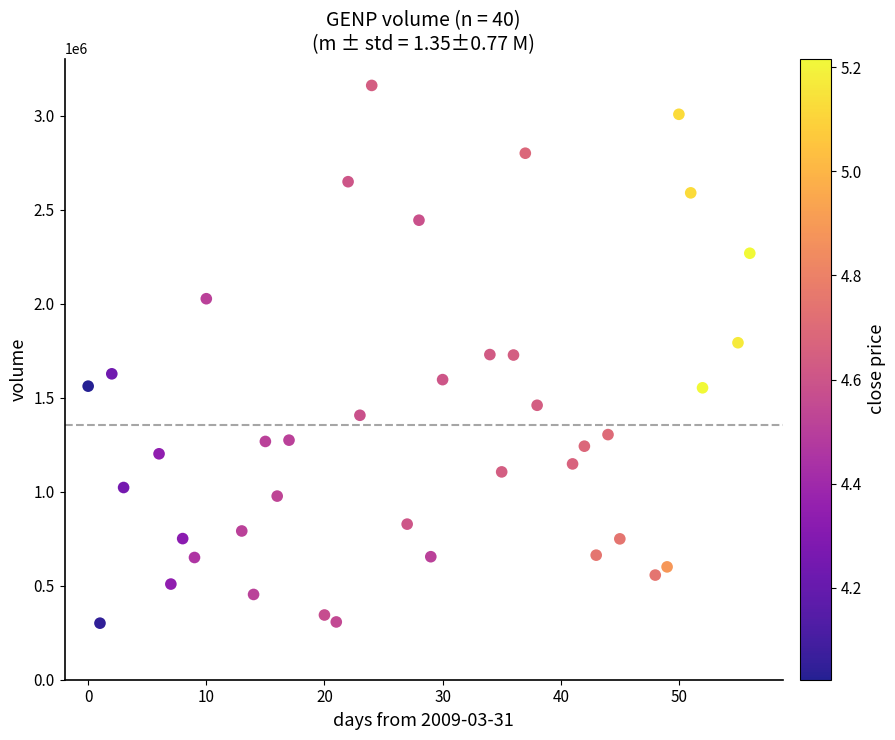

What is the range of X values (max minus min)?

56